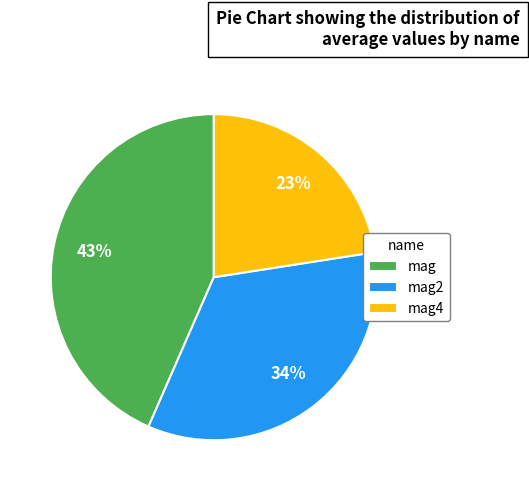

Rank the categories by value from highest to lowest.

mag, mag2, mag4